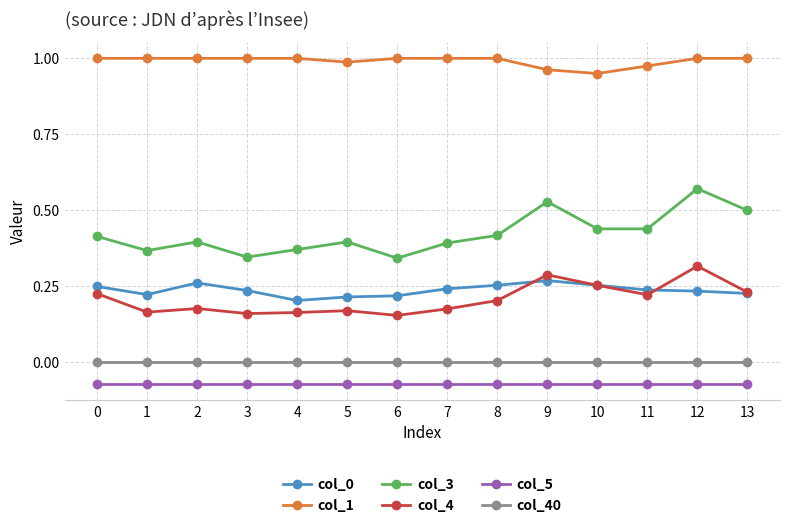

Which series has the largest range (max minus min)?

col_3